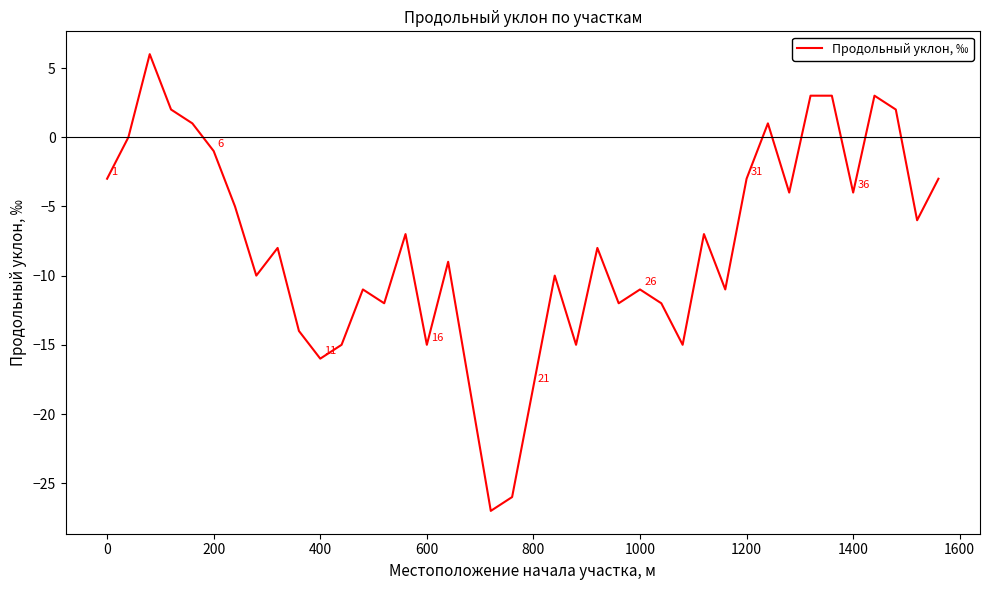

What is the greatest value displayed?

6